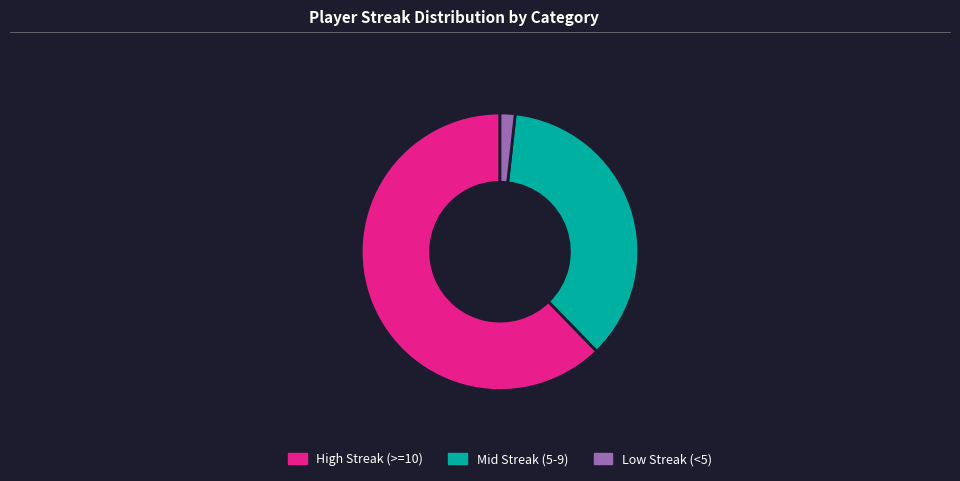

Which slice is the largest?

High Streak (>=10)